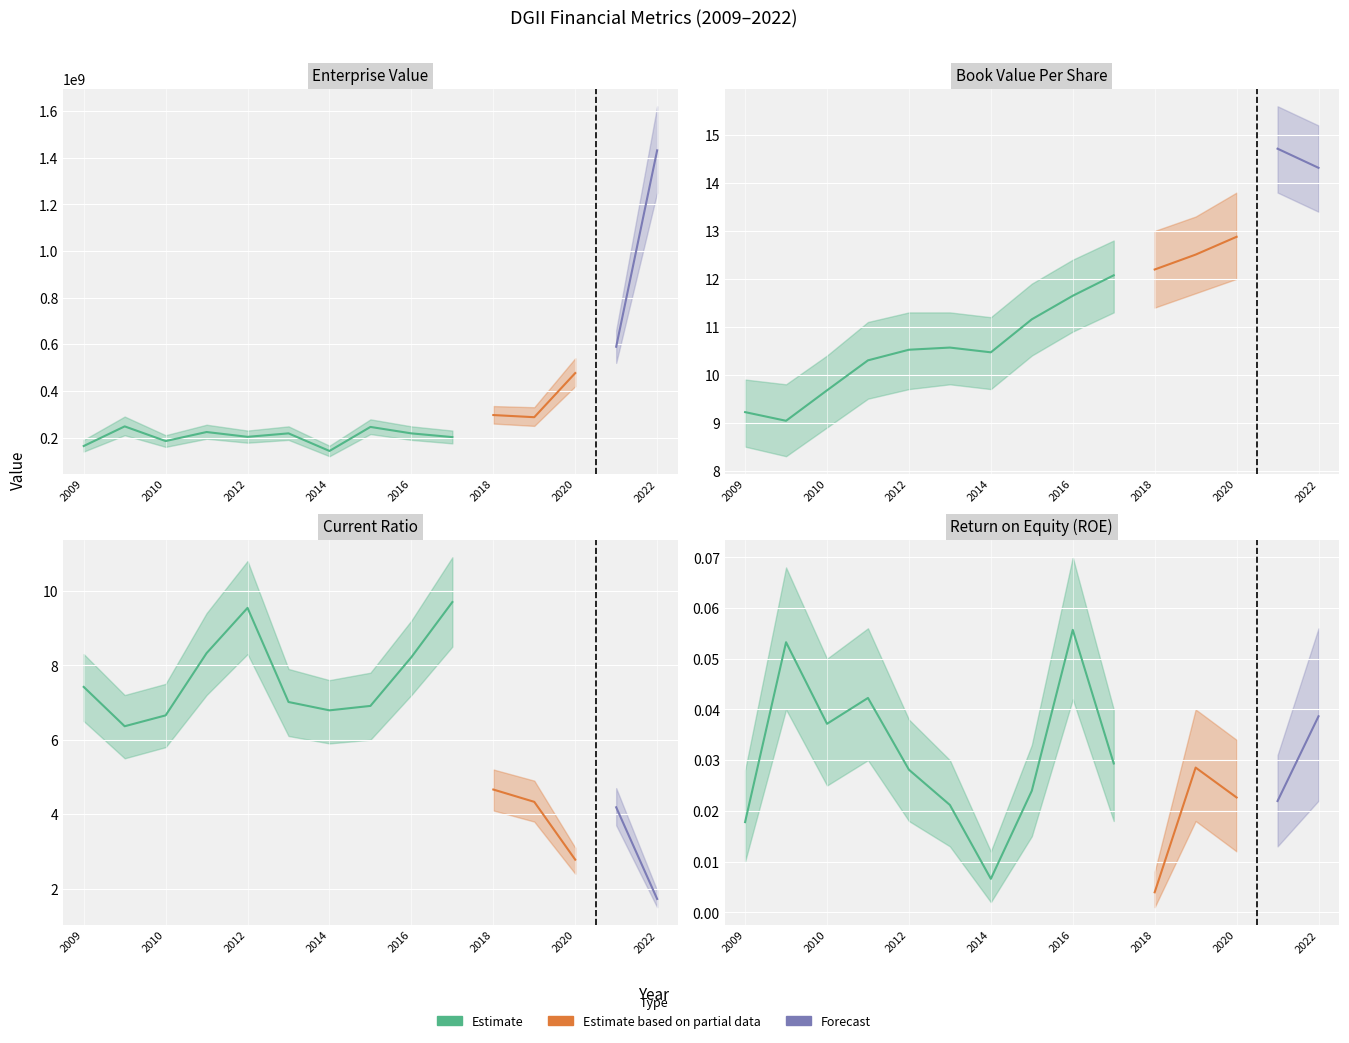

True or false: shareholdersEquityPerShare and roe intersect in this chart.

False